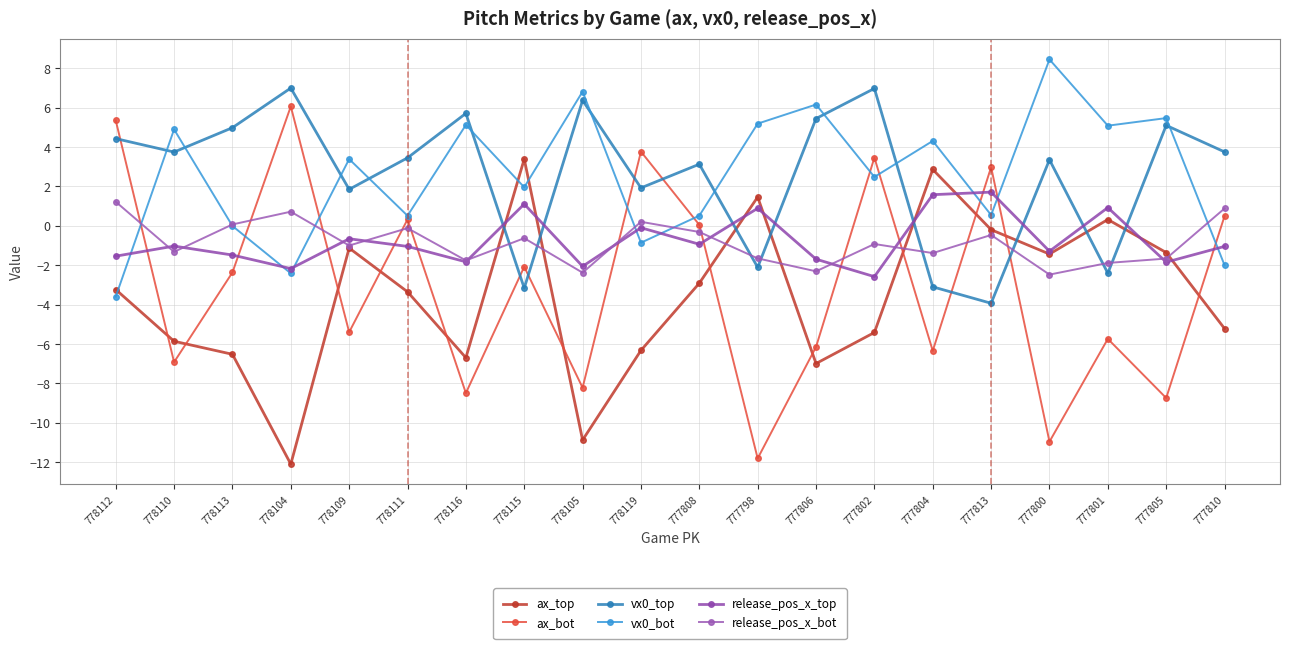

What is the smallest value displayed?

-12.1